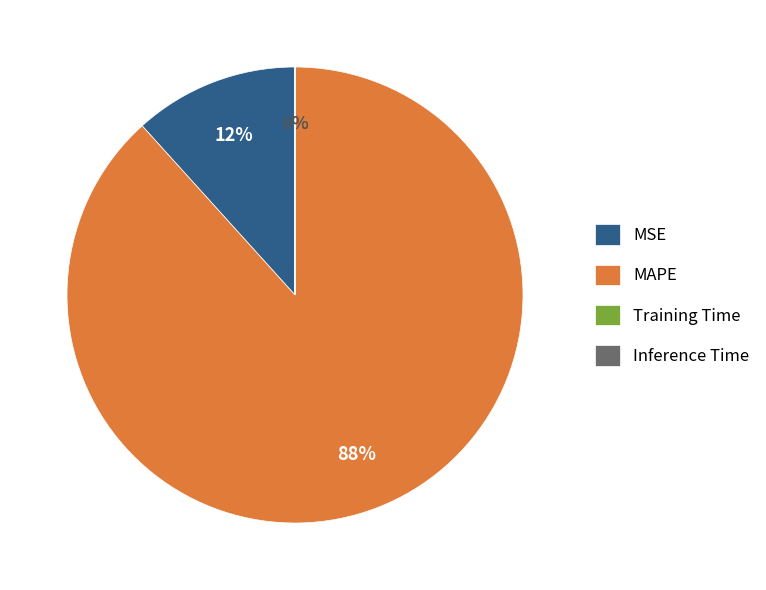

Between MAPE and MSE, which is larger?

MAPE